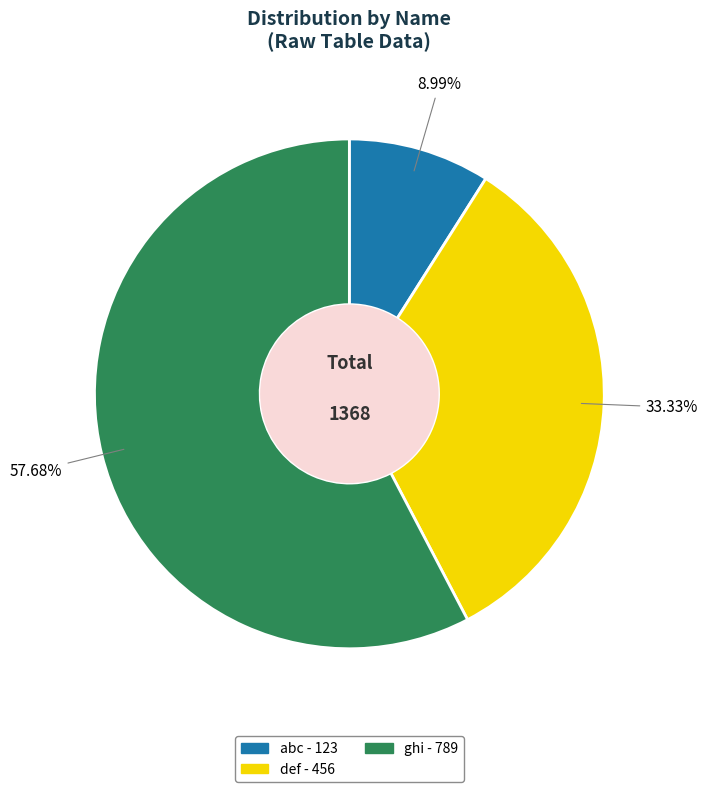

What percentage is the ghi slice, to the nearest percent?

58%